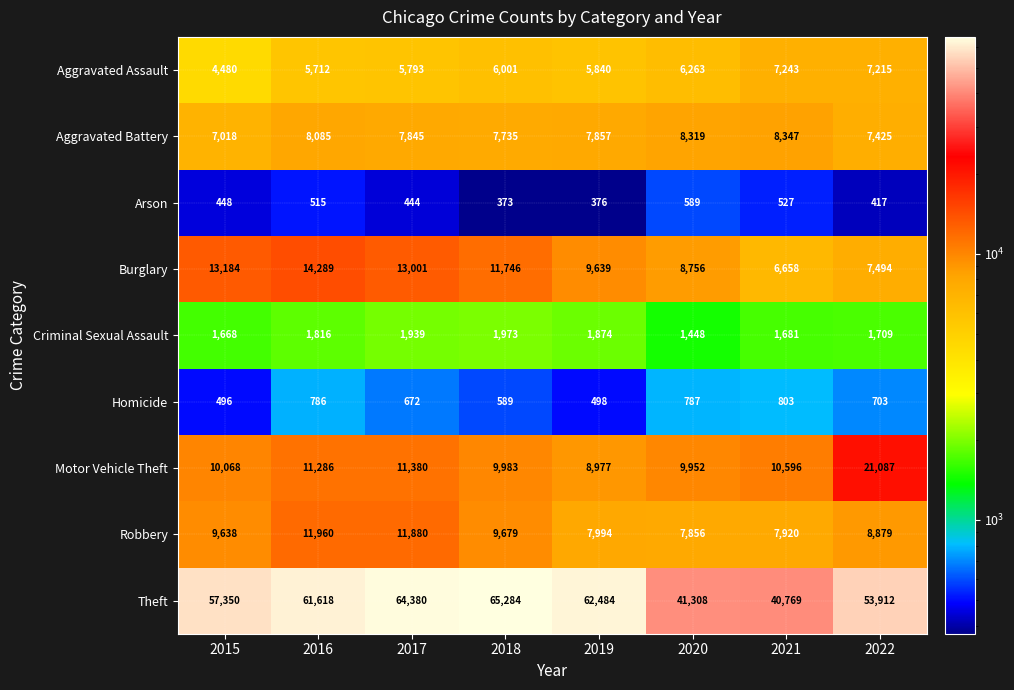

Rank the series by their maximum value, from highest to lowest.

Theft, Motor Vehicle Theft, Burglary, Robbery, Aggravated Battery, Aggravated Assault, Criminal Sexual Assault, Homicide, Arson